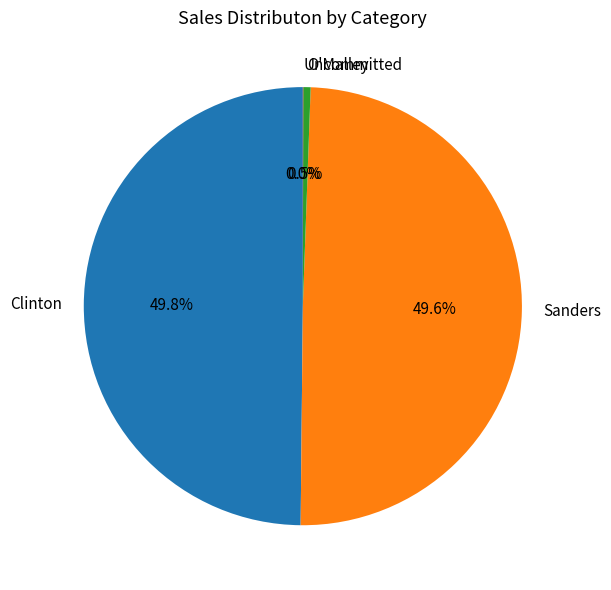

Between Clinton and O'Malley, which is larger?

Clinton